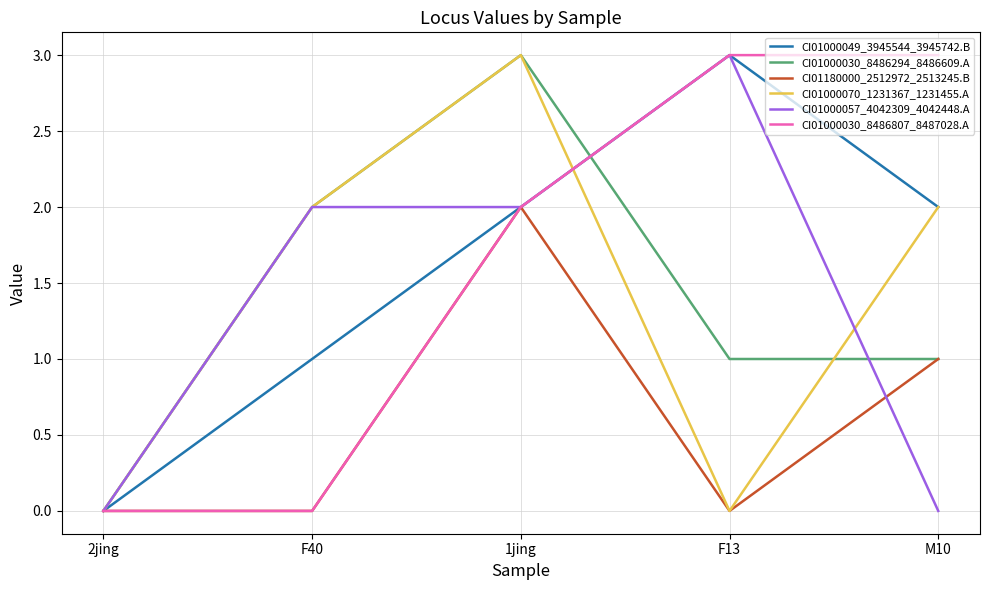

True or false: CI01000030_8486294_8486609.A and CI01000057_4042309_4042448.A intersect in this chart.

True